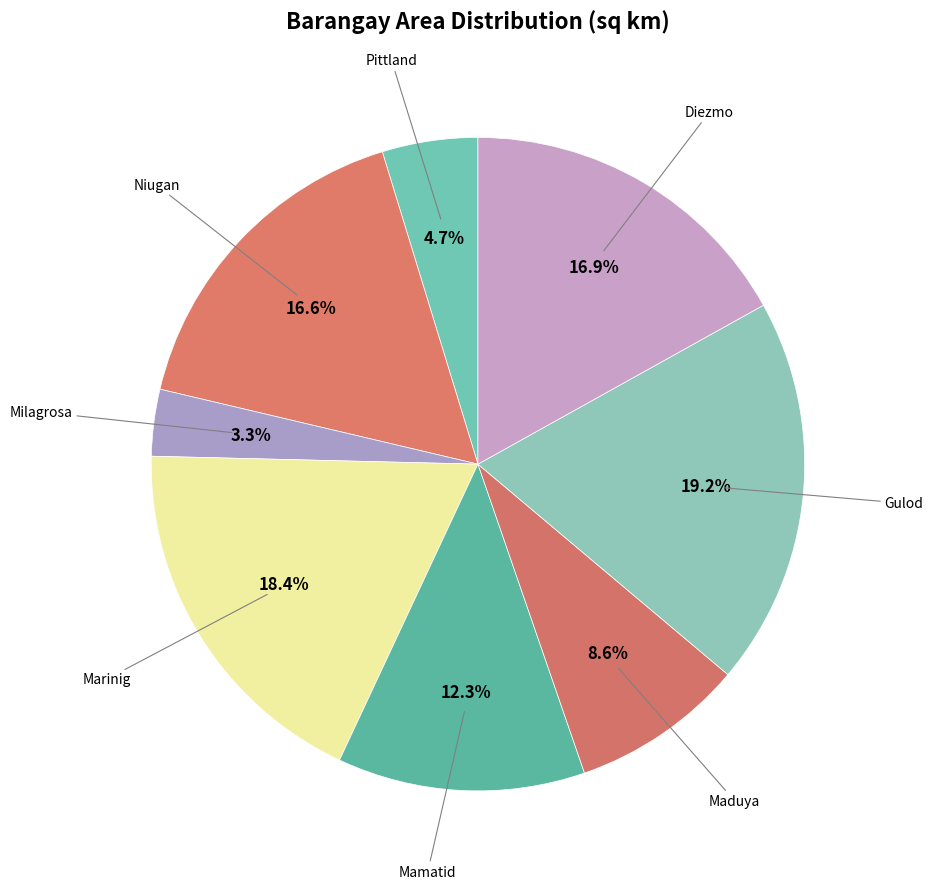

What percentage do Marinig and Diezmo together represent?

35.3%